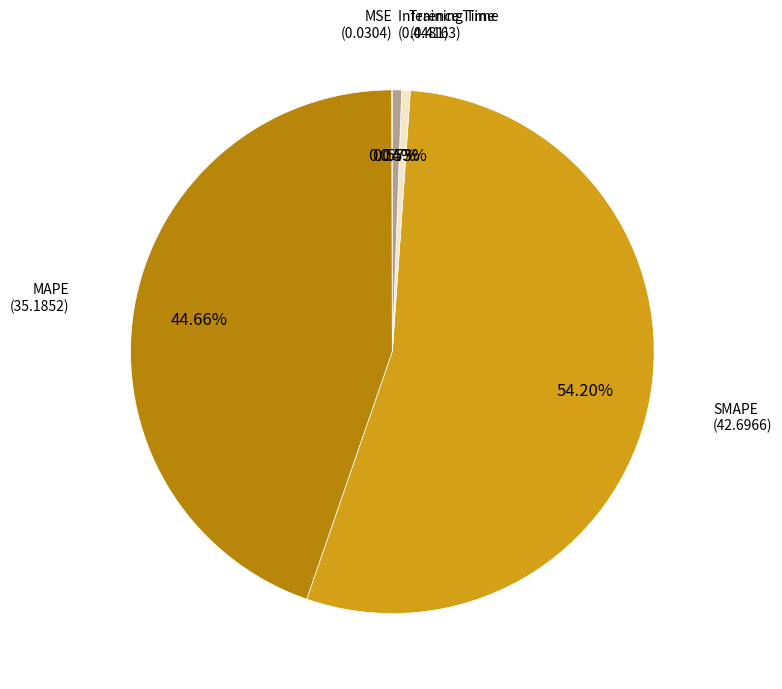

To the nearest percent, what is the difference between the largest and smallest slice percentages?

54%